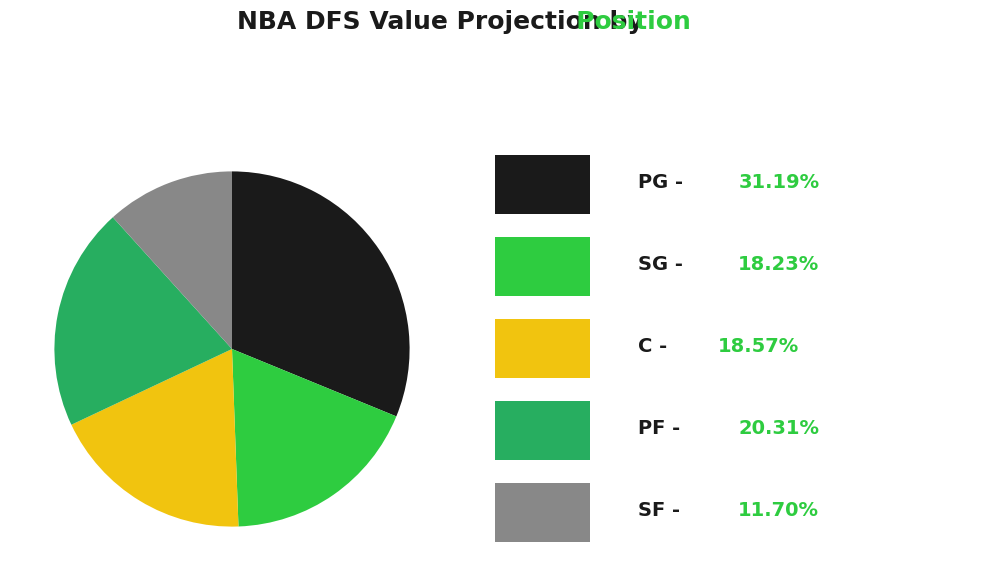

Is there a majority slice in this chart?

No